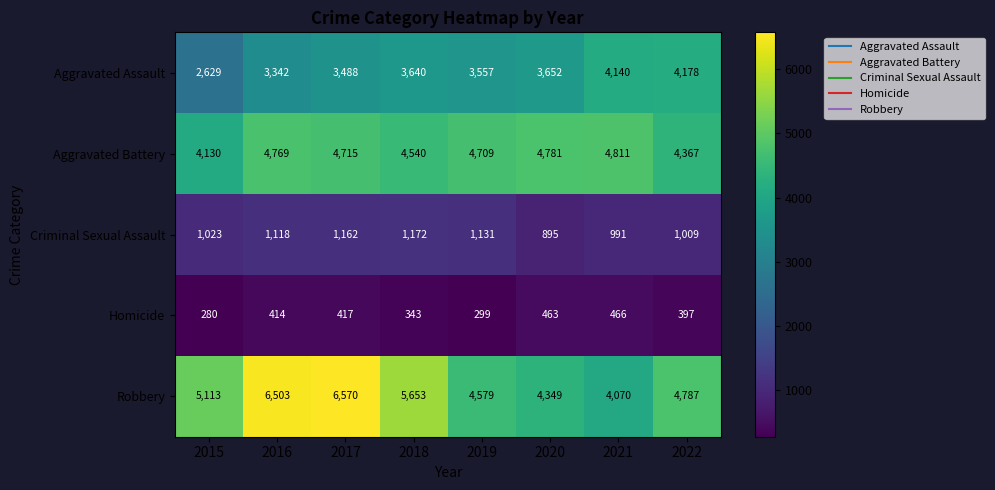

What is the difference between the second highest and minimum values in the Homicide series?

183